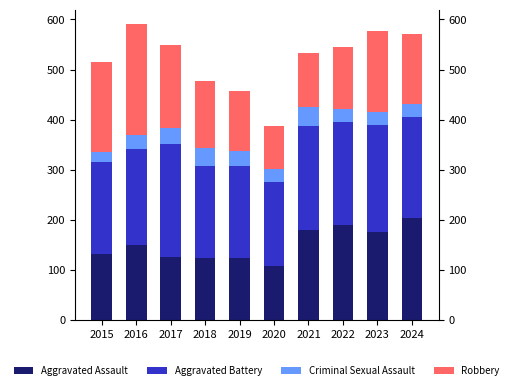

What is the value of the Robbery bar at the 4th from the left?

134